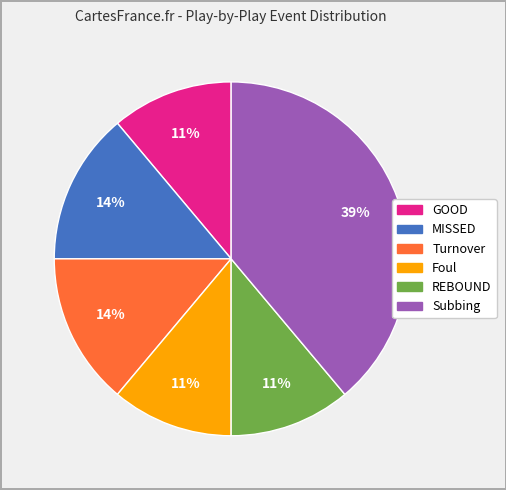

Is it true that REBOUND is 23% of the pie?

False